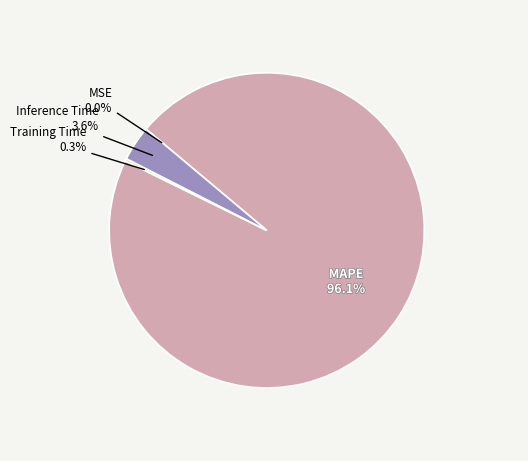

Is there a majority slice in this chart?

Yes